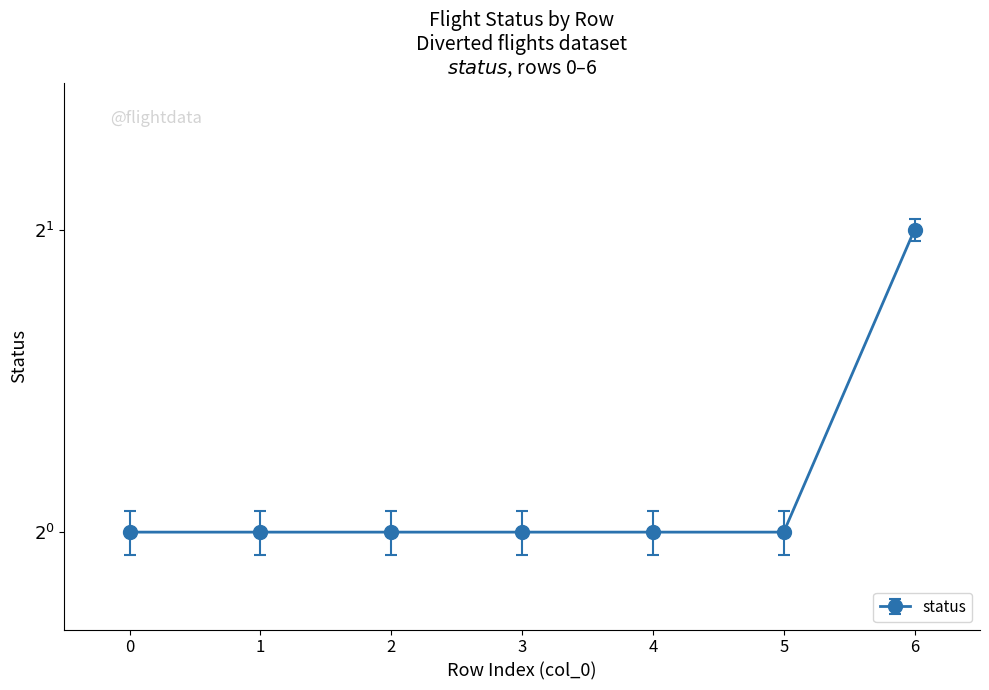

Reading left to right, extract all data points from this chart.

0=1	1=1	2=1	3=1	4=1	5=1	6=2